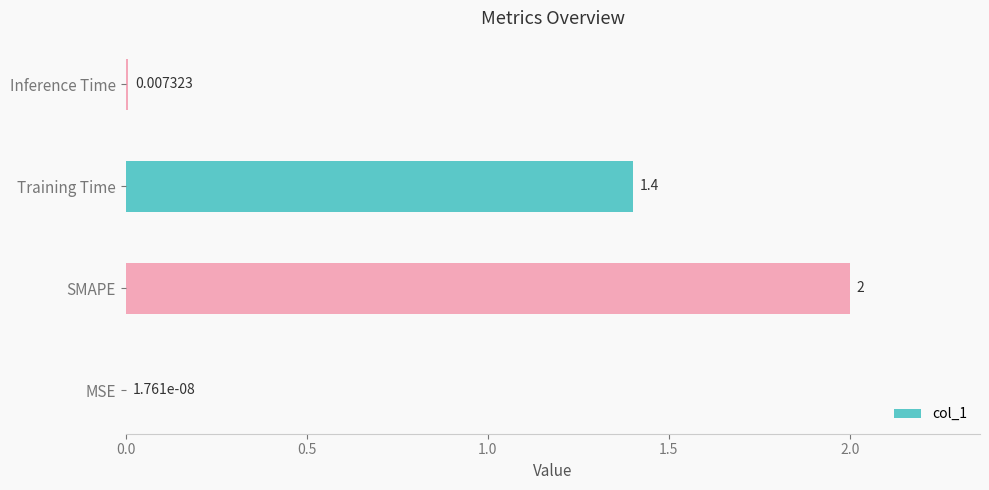

Which category has the highest value across all series?

SMAPE